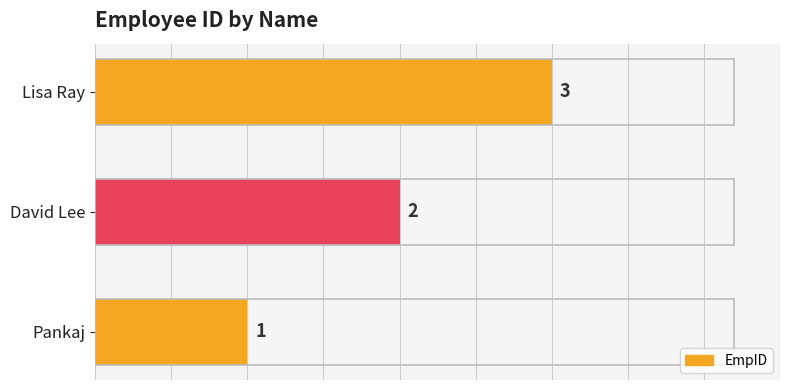

At which label is the value closest to 2?

David Lee